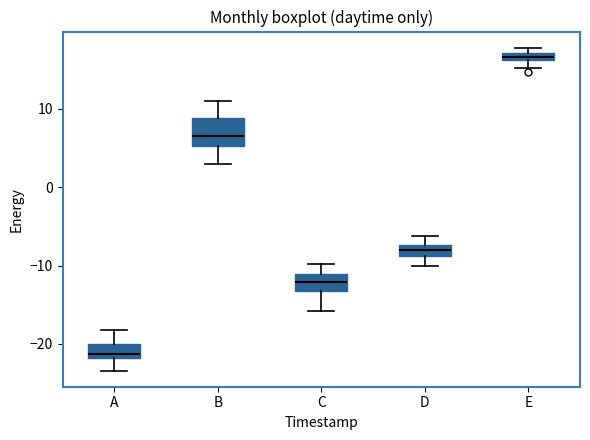

Where does the lower whisker of the box for A end on the y-axis? The values are not printed on the chart, so give them approximately, as read against the axis.

-23